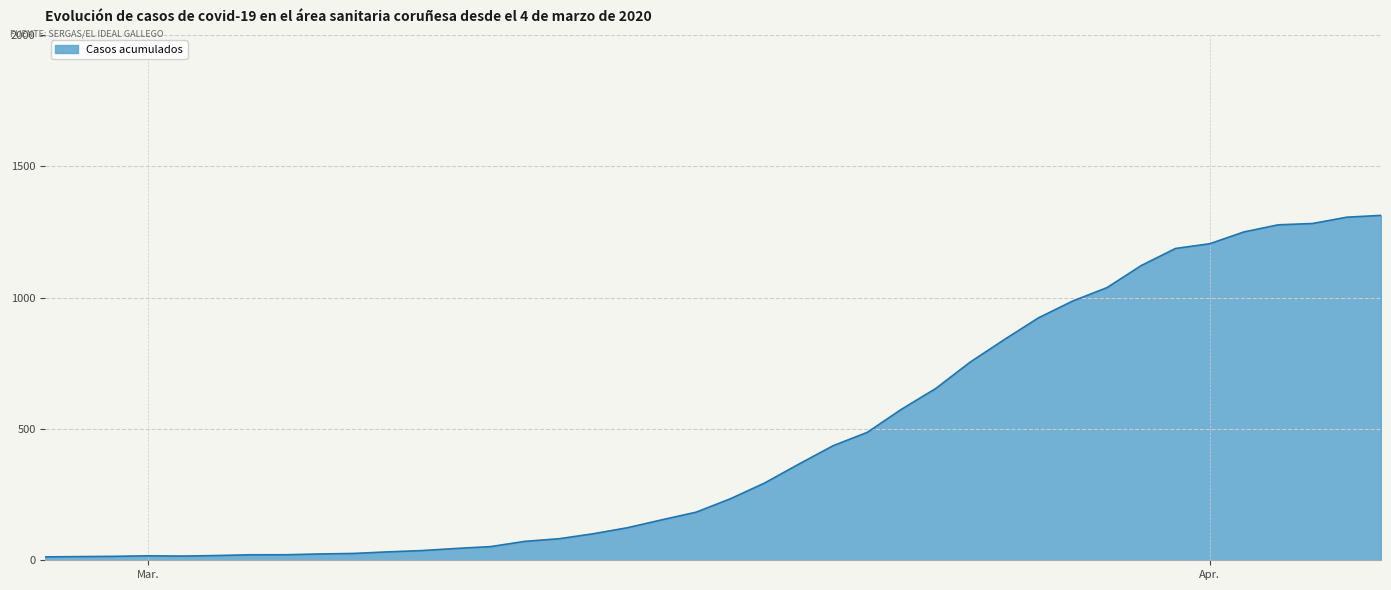

What is the difference between the maximum and minimum values?

1300